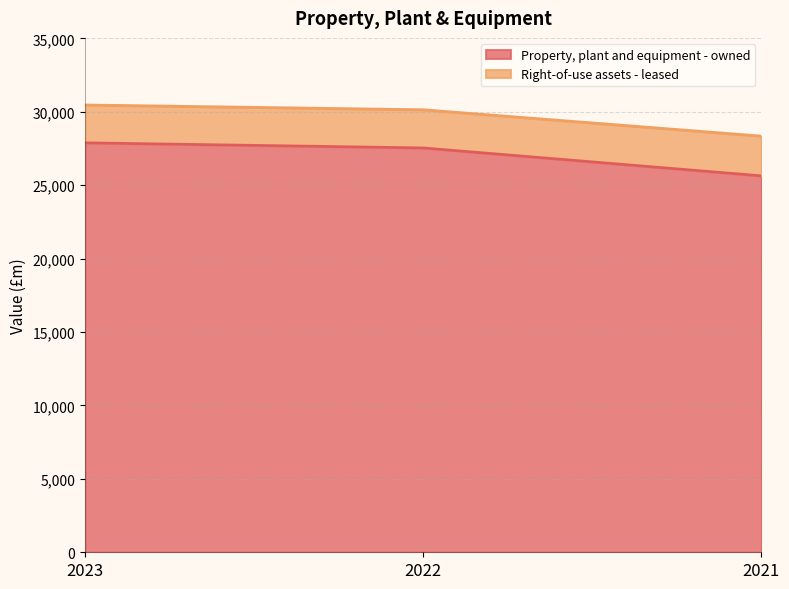

At how many categories does at least one series exceed 29694?

2